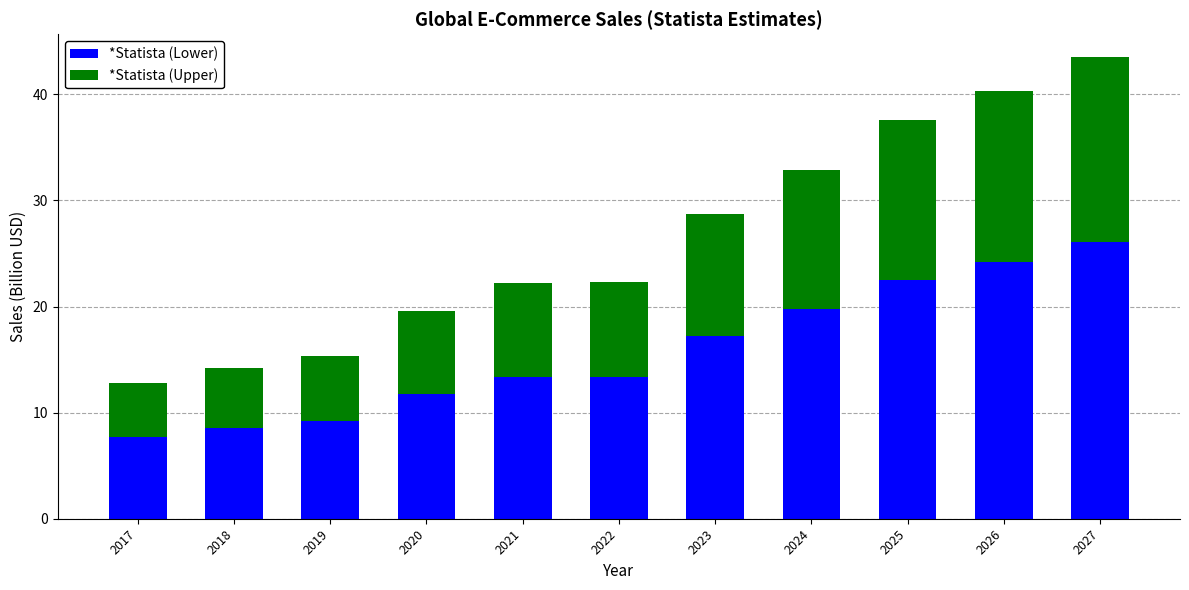

Which category has the highest value in the *Statista (Lower) series?

2027